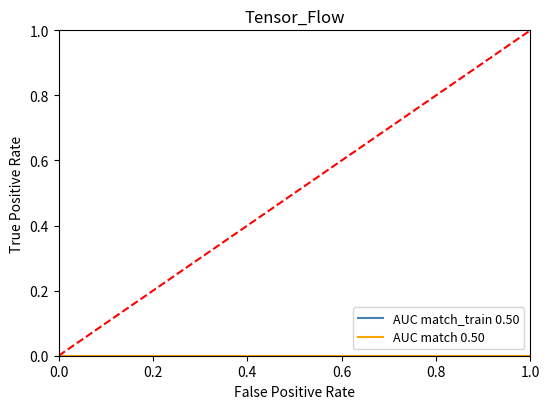

What is the change in value from 0.8 to 1.0?

+0.2